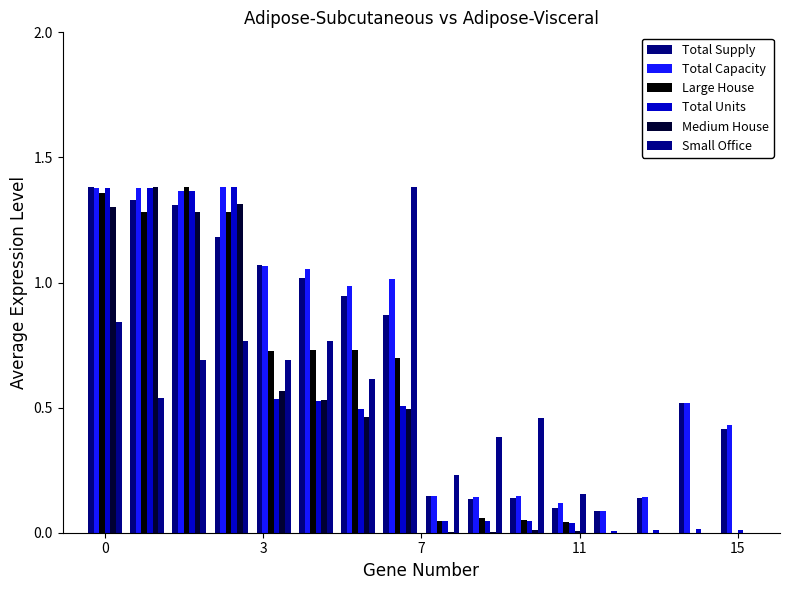

Are the bars horizontal?

No